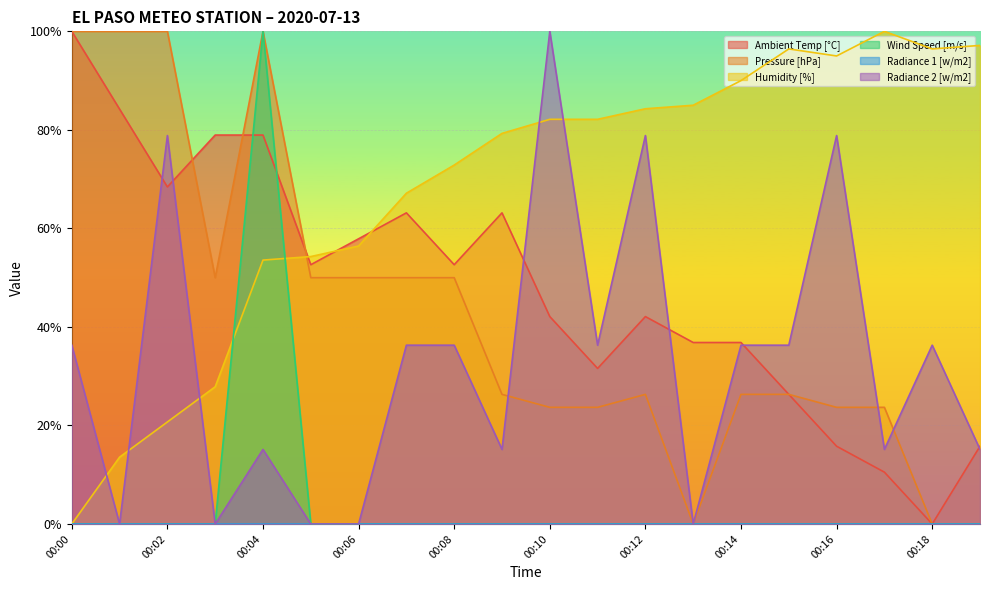

Where is Ambient Temp [°C] nearest to the value 0?

00:18